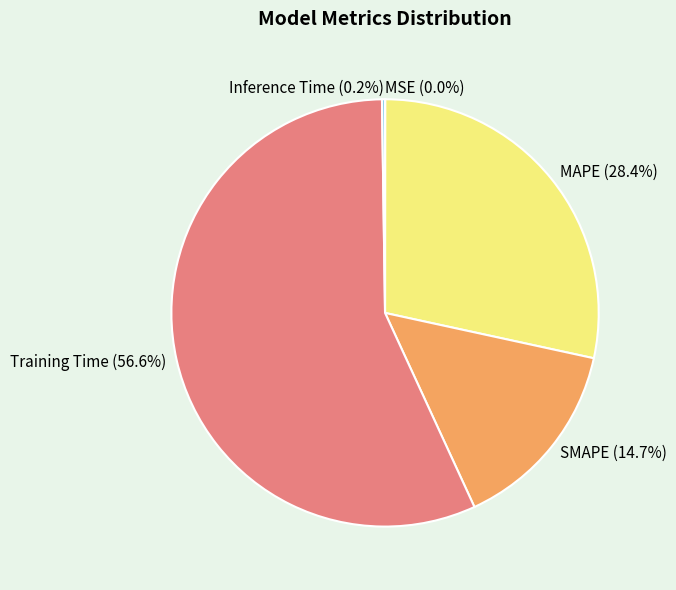

Does any single category account for the majority?

Yes